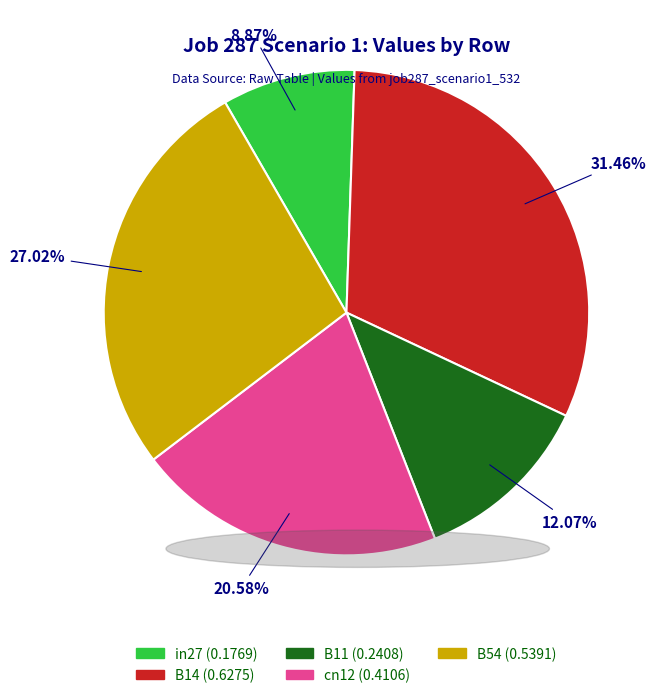

How many segments does this pie chart have?

5